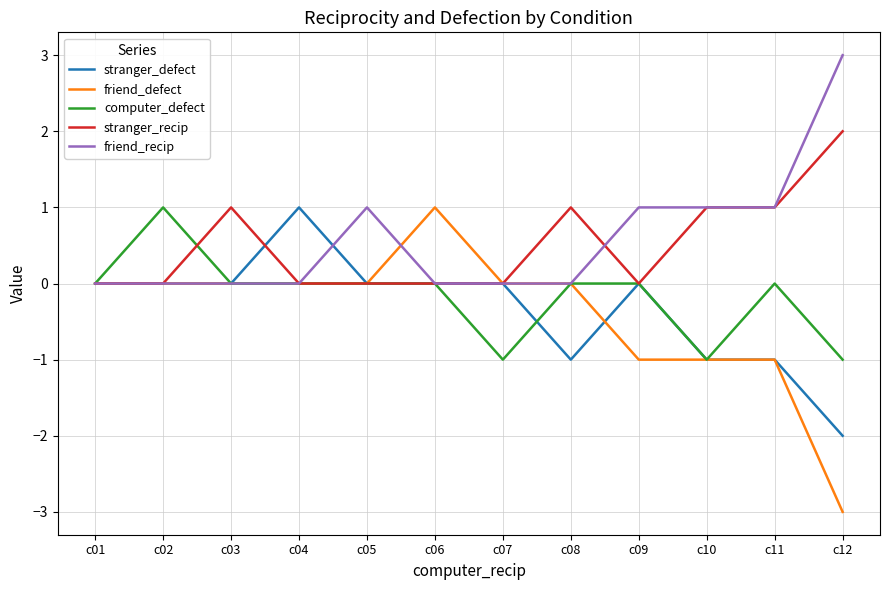

The value of computer_defect at c03 is -1. True or false?

False